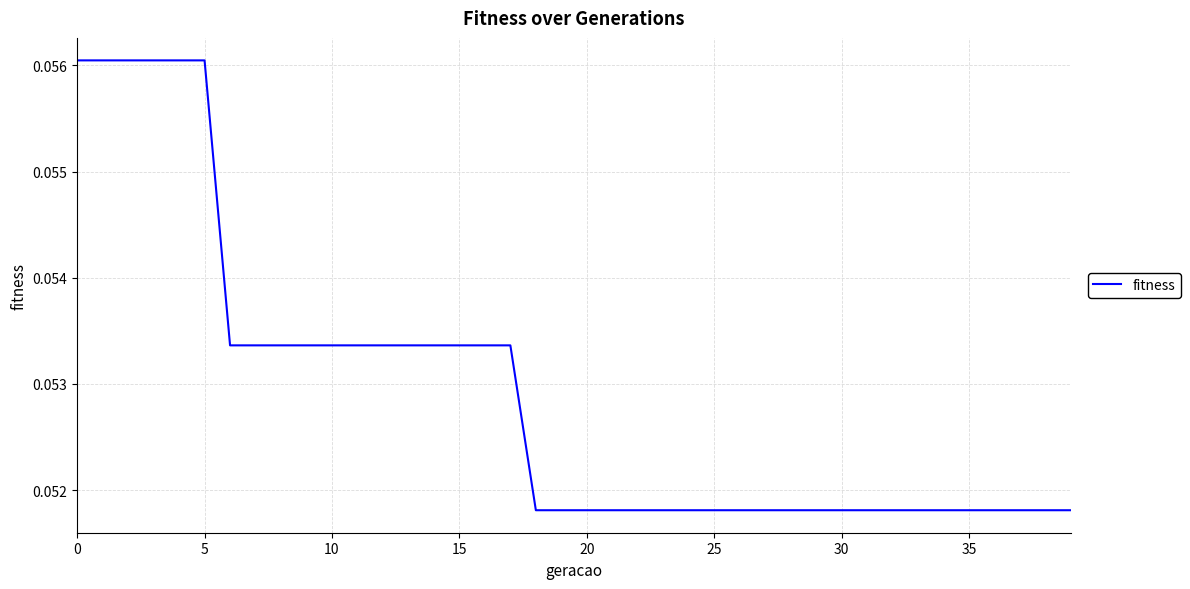

What is the label of the 34th point from the left?

33